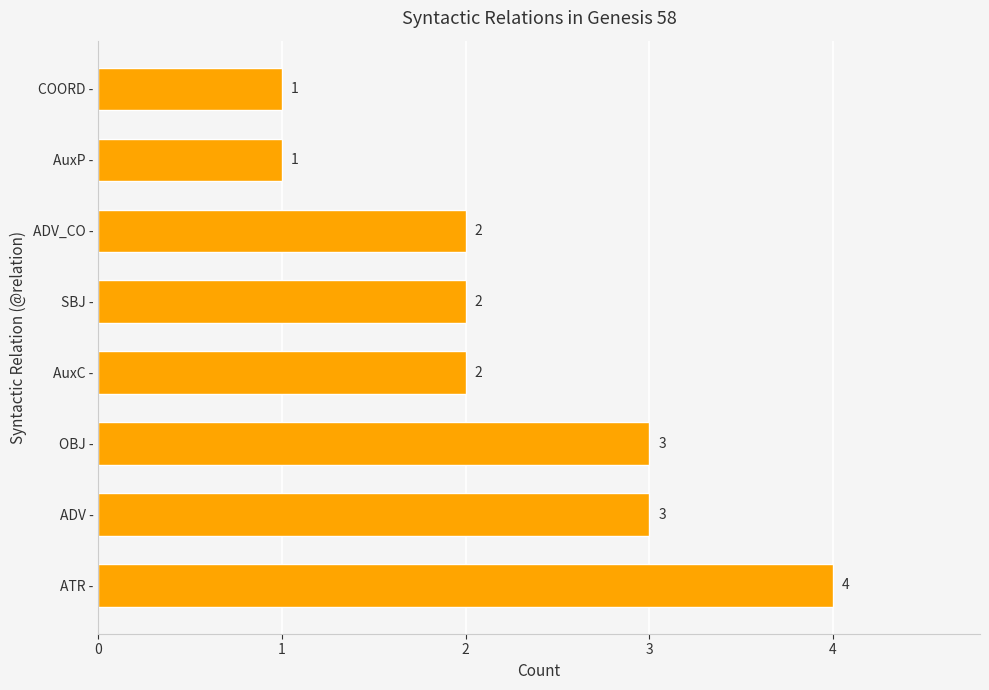

Does the chart contain any negative values?

No